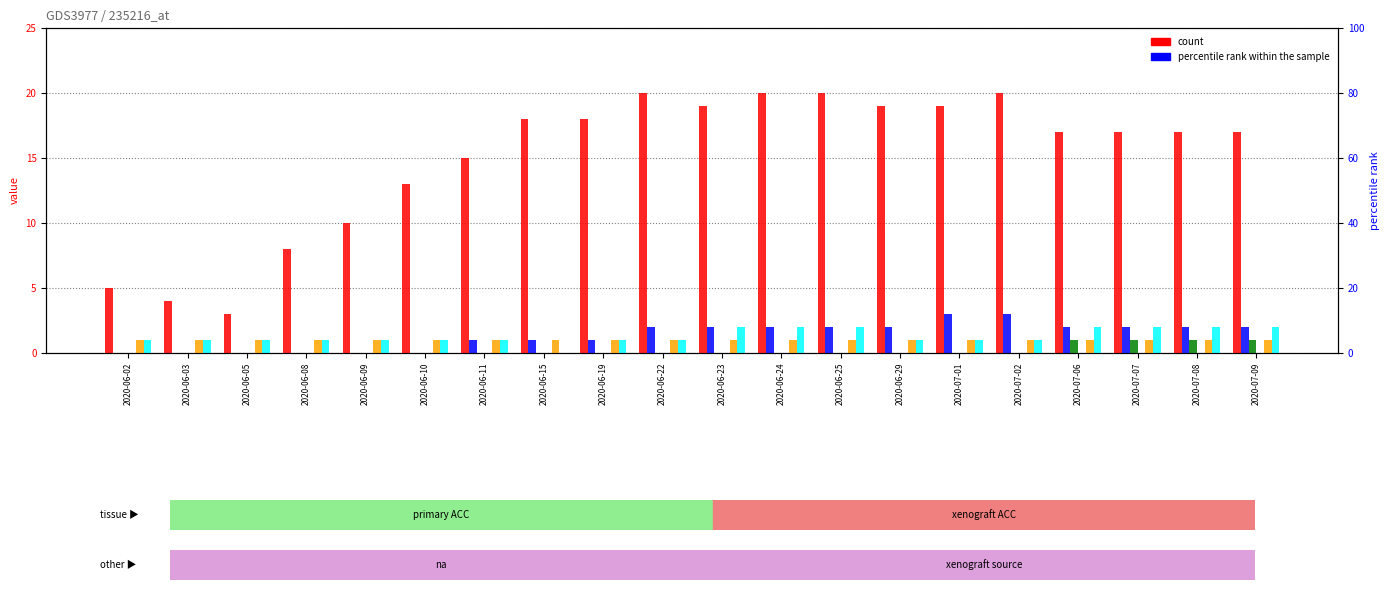

What is the difference between the maximum and minimum values in the BS series?

3